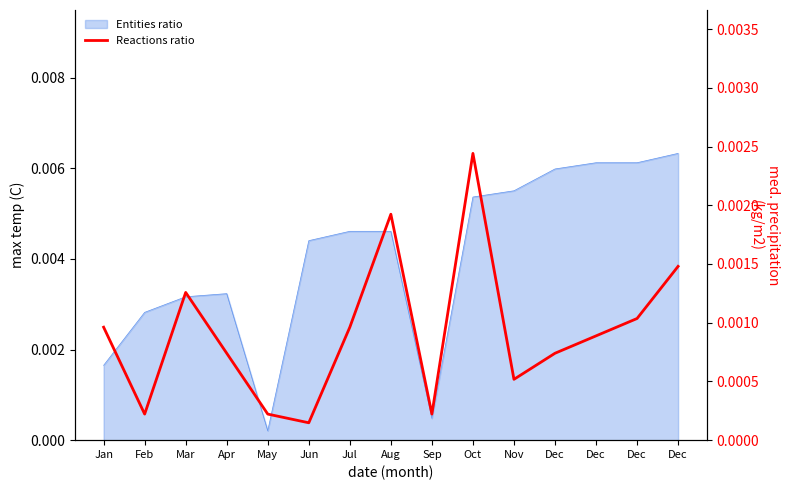

Between Jan and Dec, which is larger?

Dec